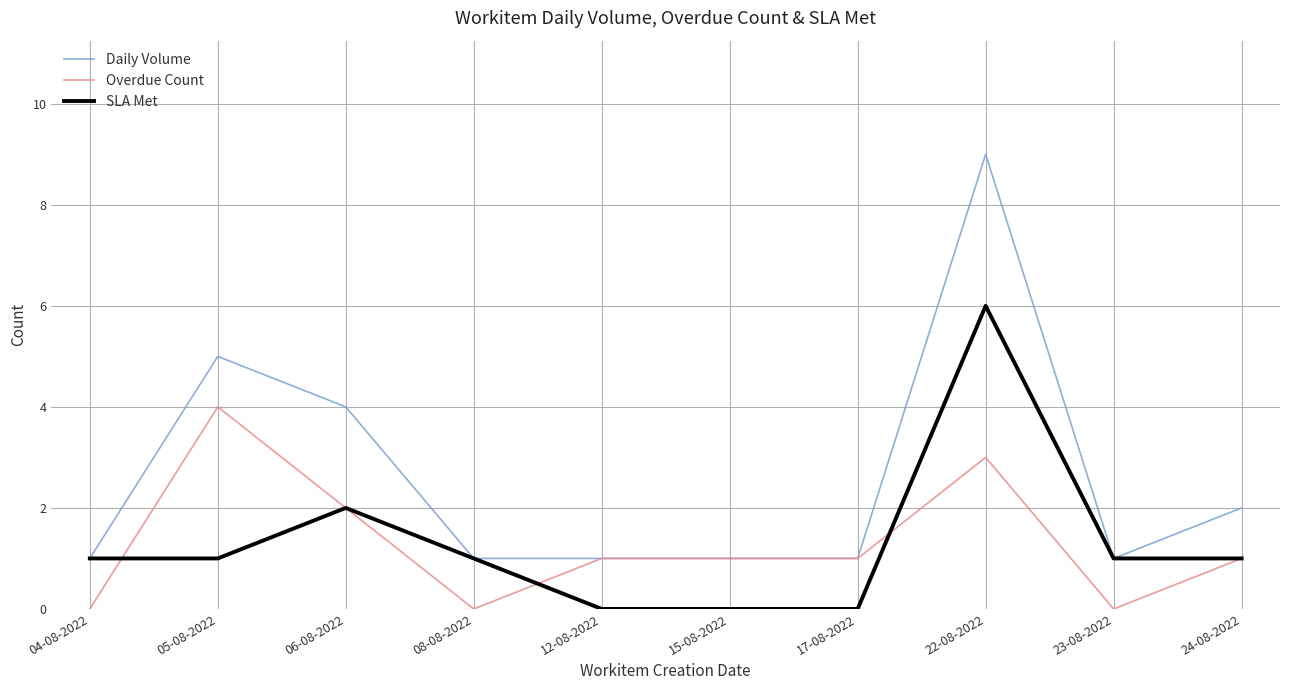

Does the chart have visible grid lines?

Yes